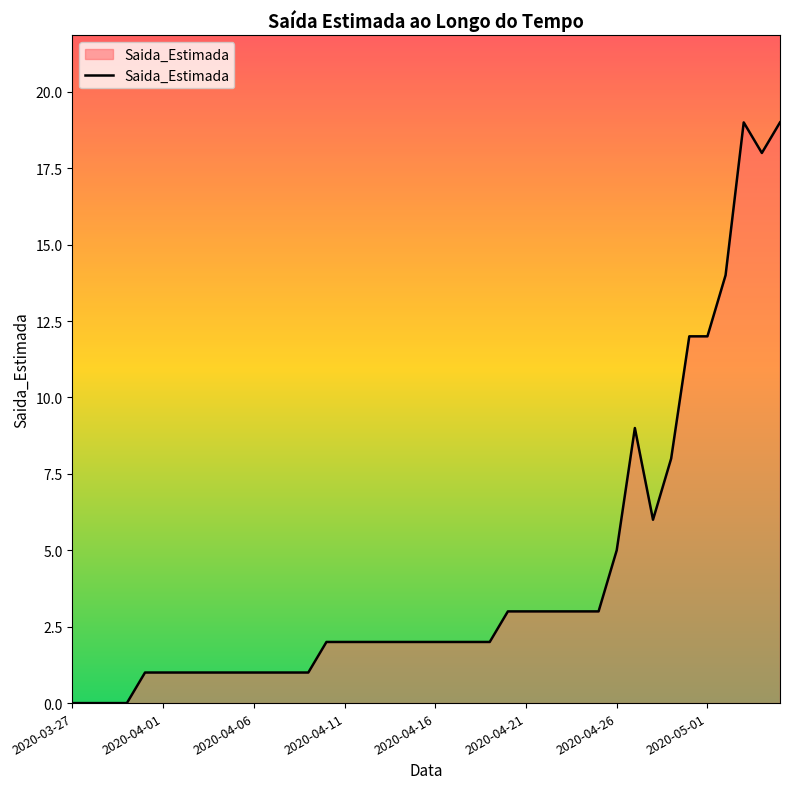

What is the difference between the maximum and minimum values?

19